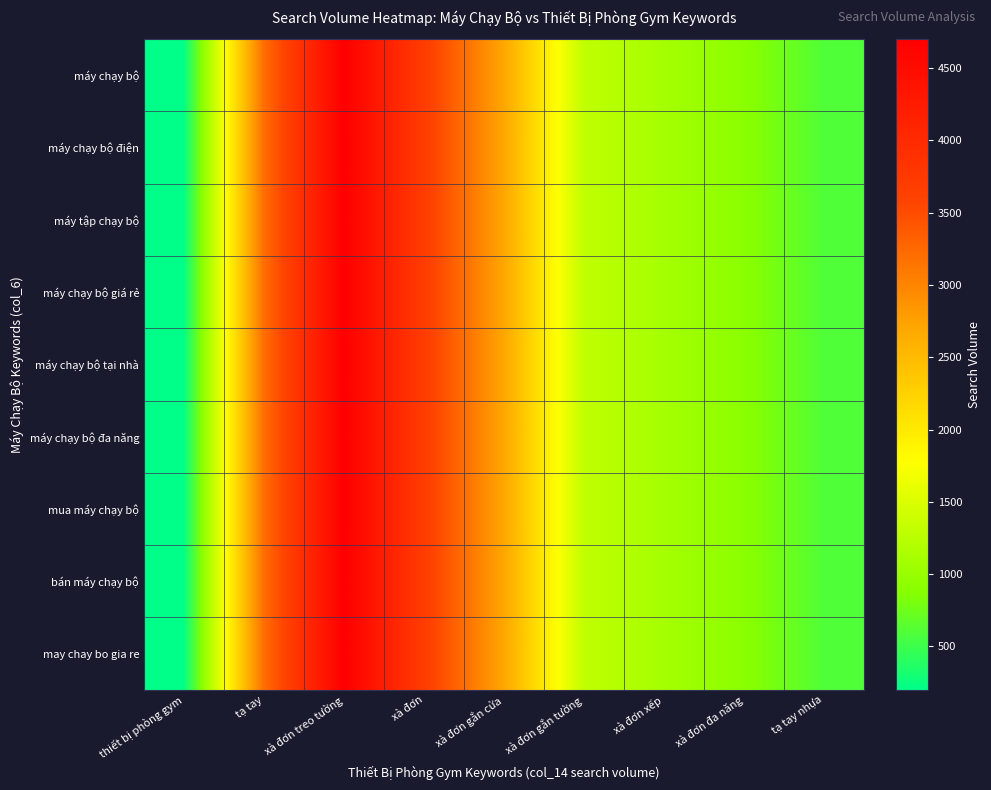

At xà đơn treo tường, list the series in order from largest to smallest.

máy chạy bộ, máy chạy bộ điện, máy tập chạy bộ, máy chạy bộ giá rẻ, máy chạy bộ tại nhà, máy chạy bộ đa năng, mua máy chạy bộ, bán máy chạy bộ, may chay bo gia re